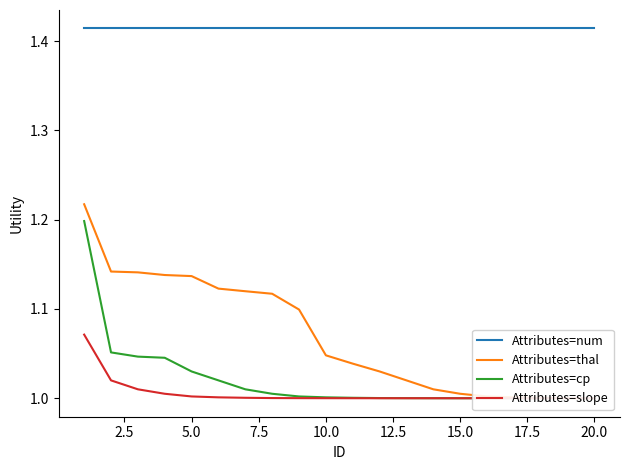

True or false: Attributes=cp has more than 1 points higher than both neighbors.

False